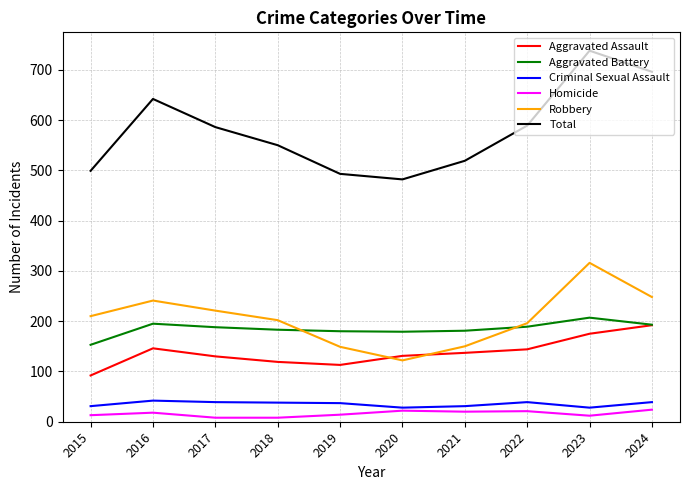

How many distinct data groups are displayed?

6